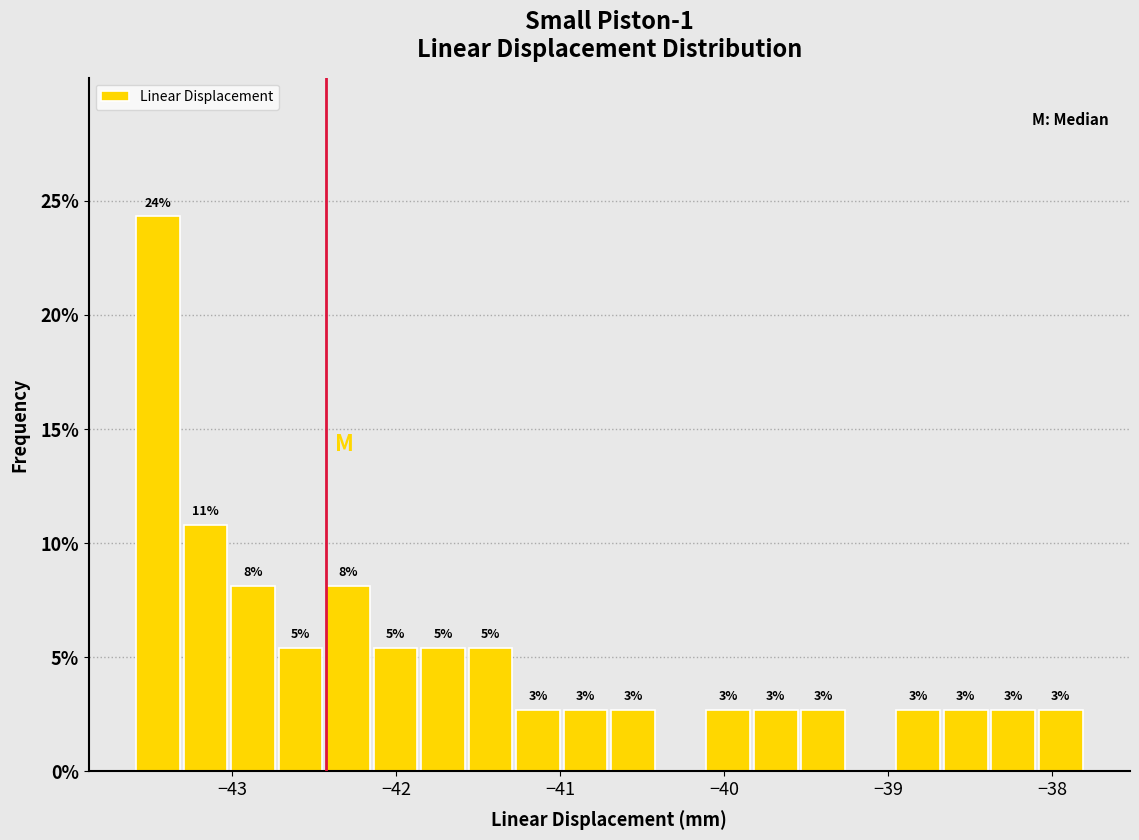

Around what value on the x-axis is the tallest bar? Give the approximate position of its centre, as read against the axis.

-43.5